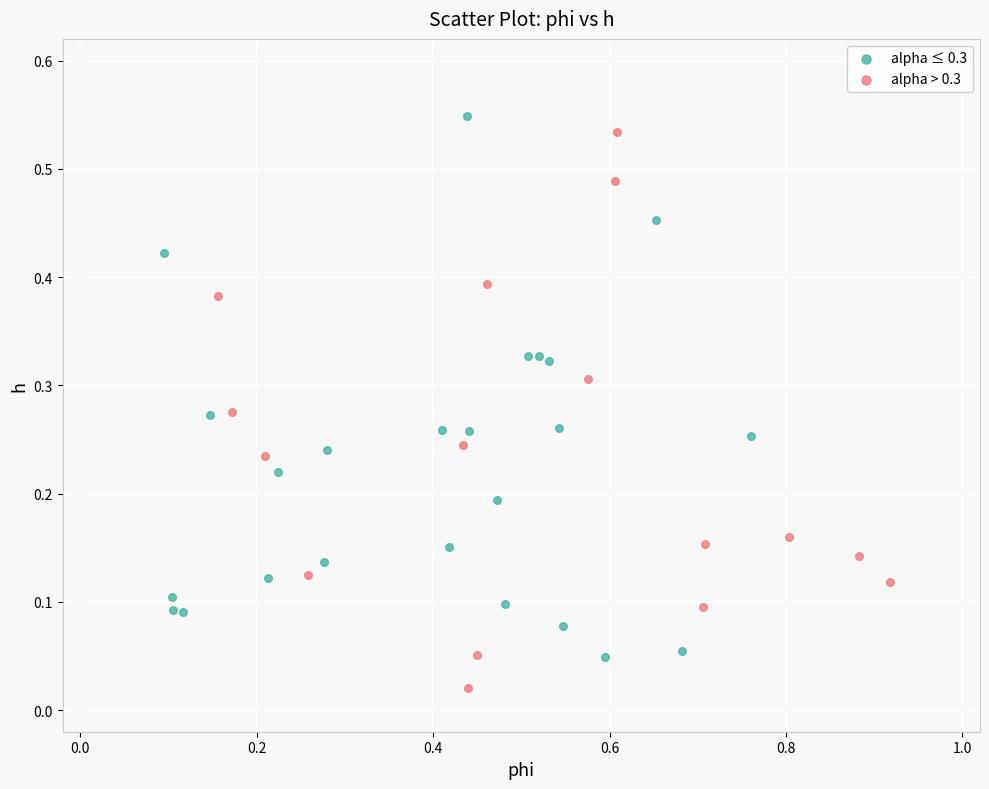

Which series contains the lowest Y value?

alpha > 0.3